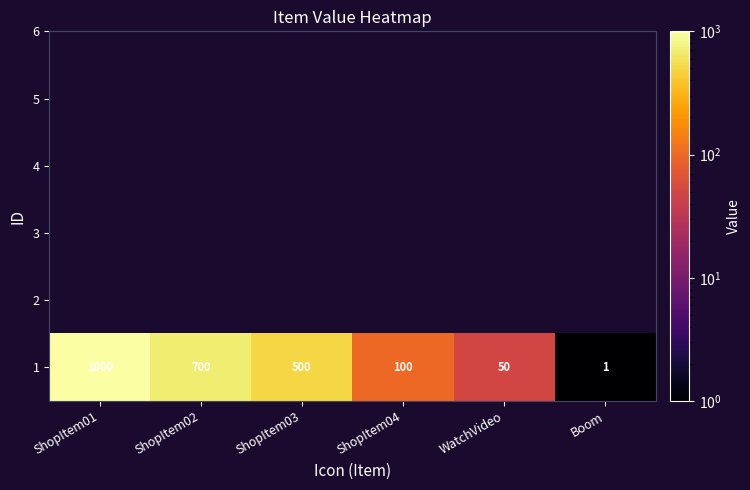

How many values exceed 500?

2